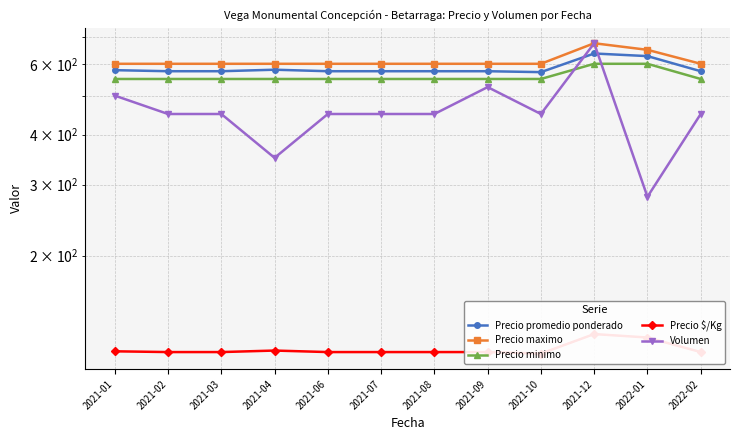

What is the label of the 2nd point from the left?

2021-02